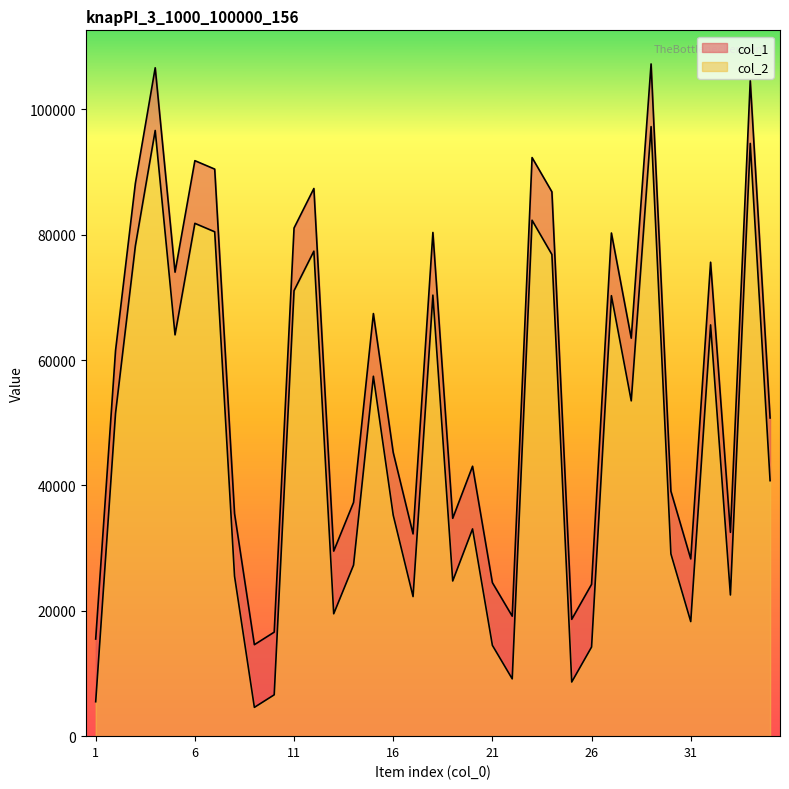

Reading left to right, list all the values displayed in this chart.

col_1: 15496	61506	88204	106634	74026	91816	90468	35526	14594	16596	81074	87377	29525	37292	67422	45259	32269	80363	34757	43065	24489	19141	92311	86846	18640	24222	80275	63496	107247	39082	28281	75613	32524	104568	50765
col_2: 5496	51506	78204	96634	64026	81816	80468	25526	4594	6596	71074	77377	19525	27292	57422	35259	22269	70363	24757	33065	14489	9141	82311	76846	8640	14222	70275	53496	97247	29082	18281	65613	22524	94568	40765